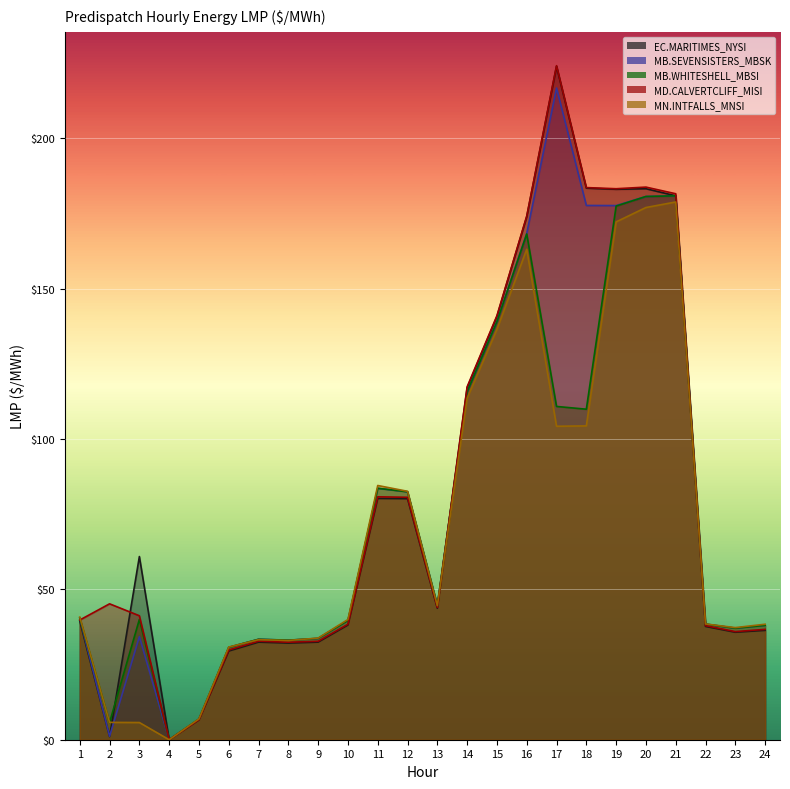

How many lines are shown in the chart?

5